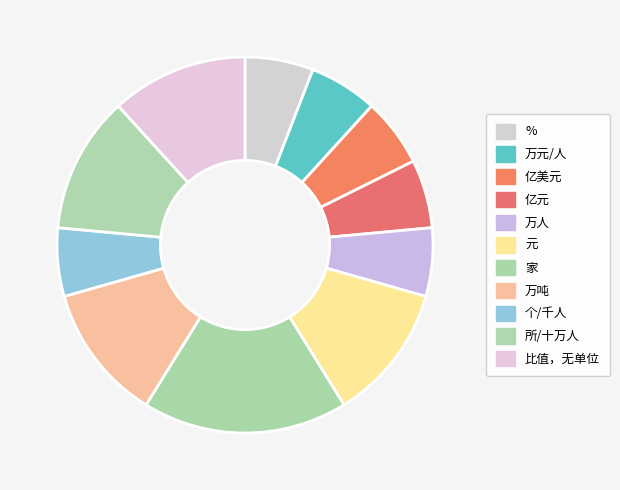

Count the number of slices in the pie.

11